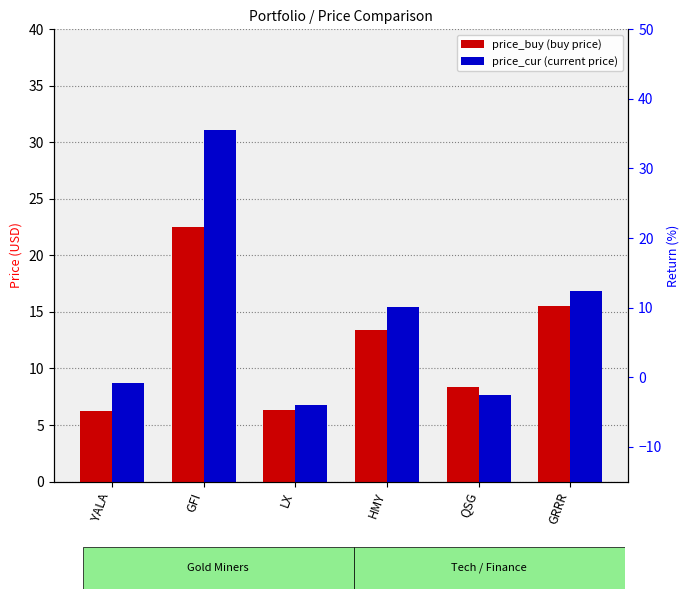

Reading right to left, extract all data points from this chart.

price_buy: 15.6	8.4	13.4	6.3	22.5	6.2
price_cur: 16.8	7.6	15.5	6.8	31.1	8.7